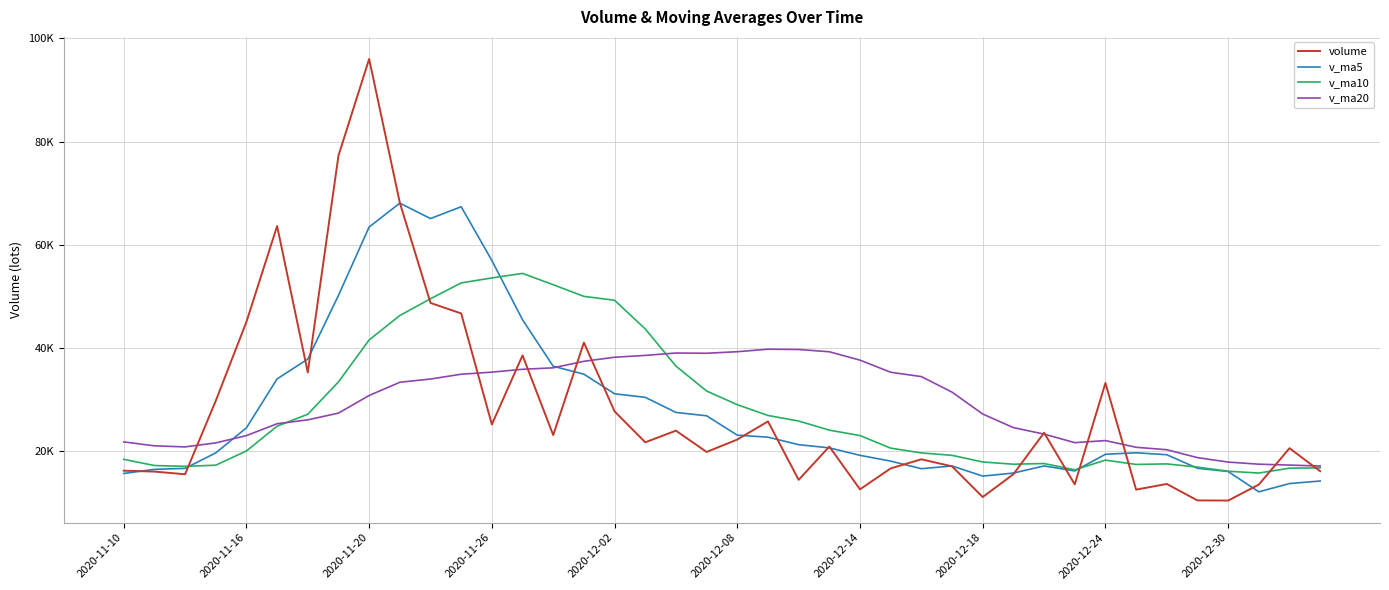

What are all the series names shown in the legend?

volume, v_ma5, v_ma10, v_ma20